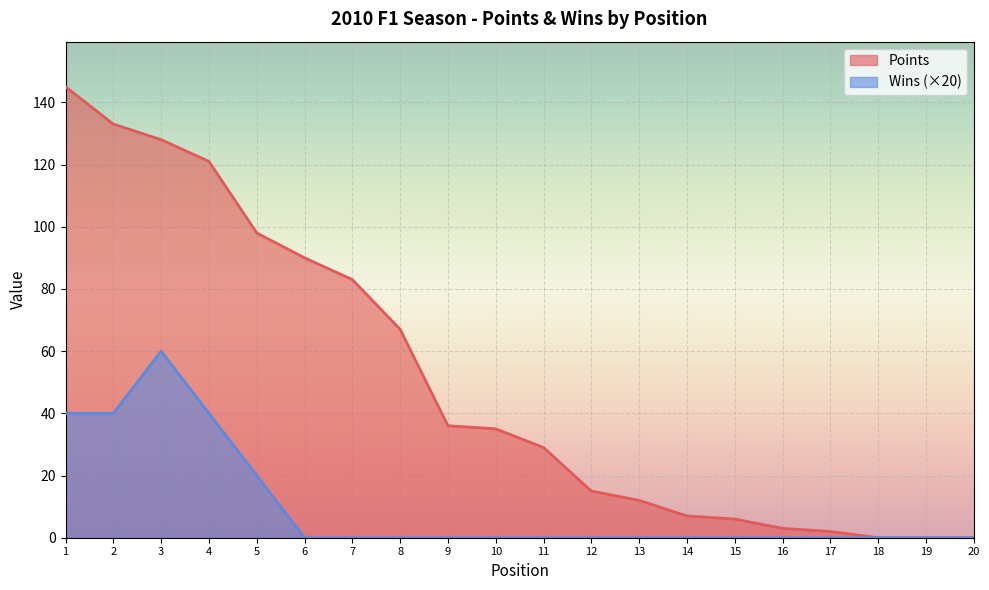

Does the chart display data point markers on the line(s)?

No